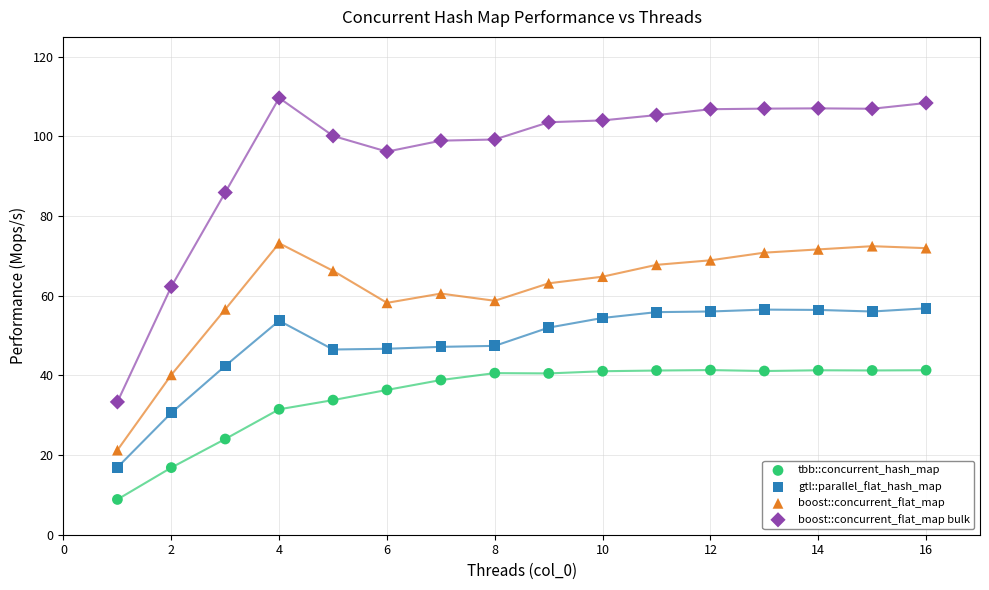

Across all data points, what is the range of Y values (max minus min)?

100.8